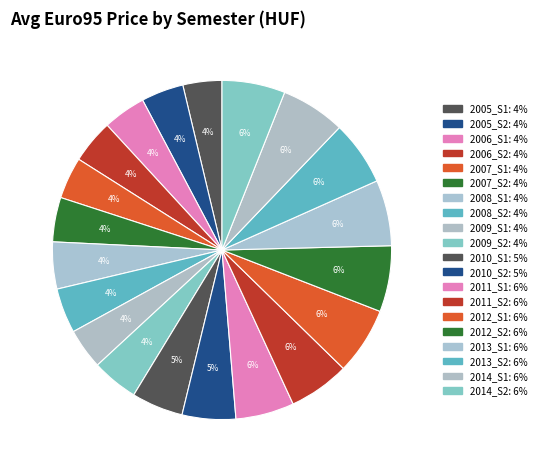

Count the number of slices in the pie.

20